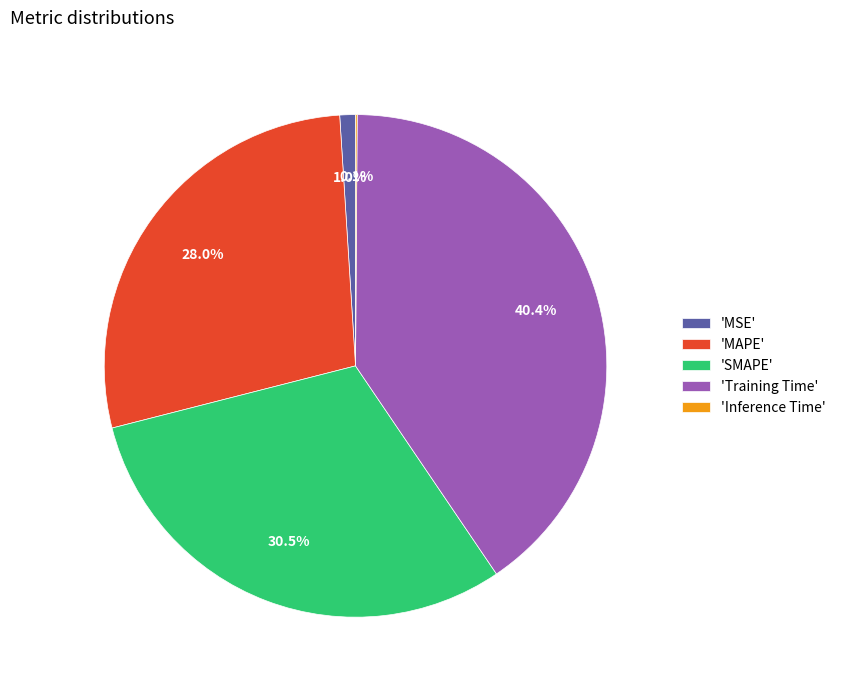

Which slice is the largest?

'Training Time'